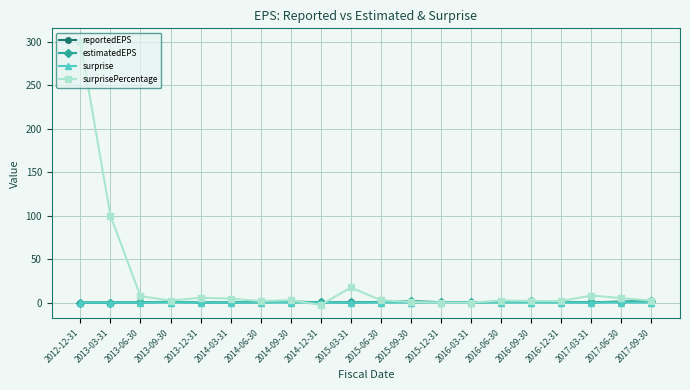

What is the label of the 5th point from the right?

2016-09-30